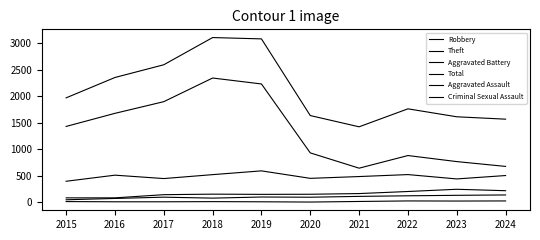

How many lines are shown in the chart?

6